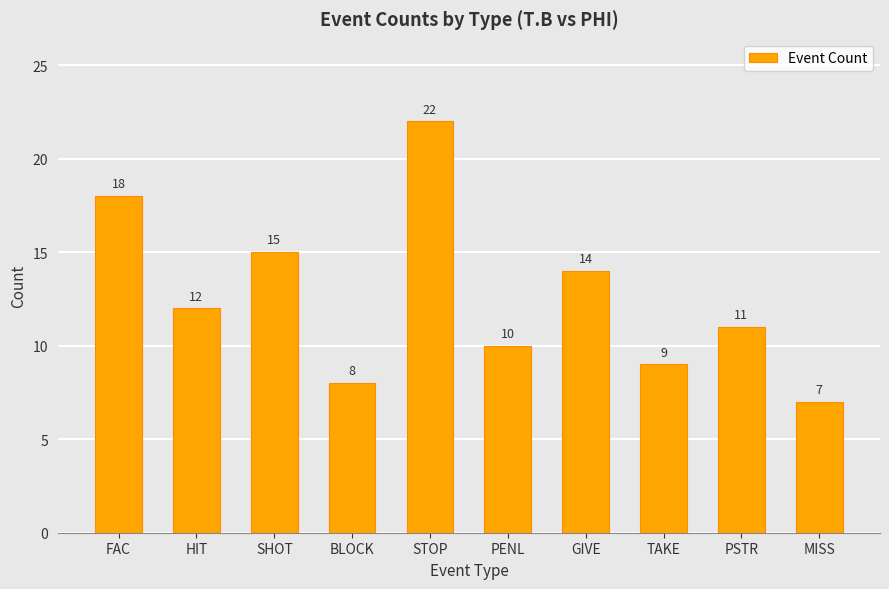

Are the bars horizontal?

No